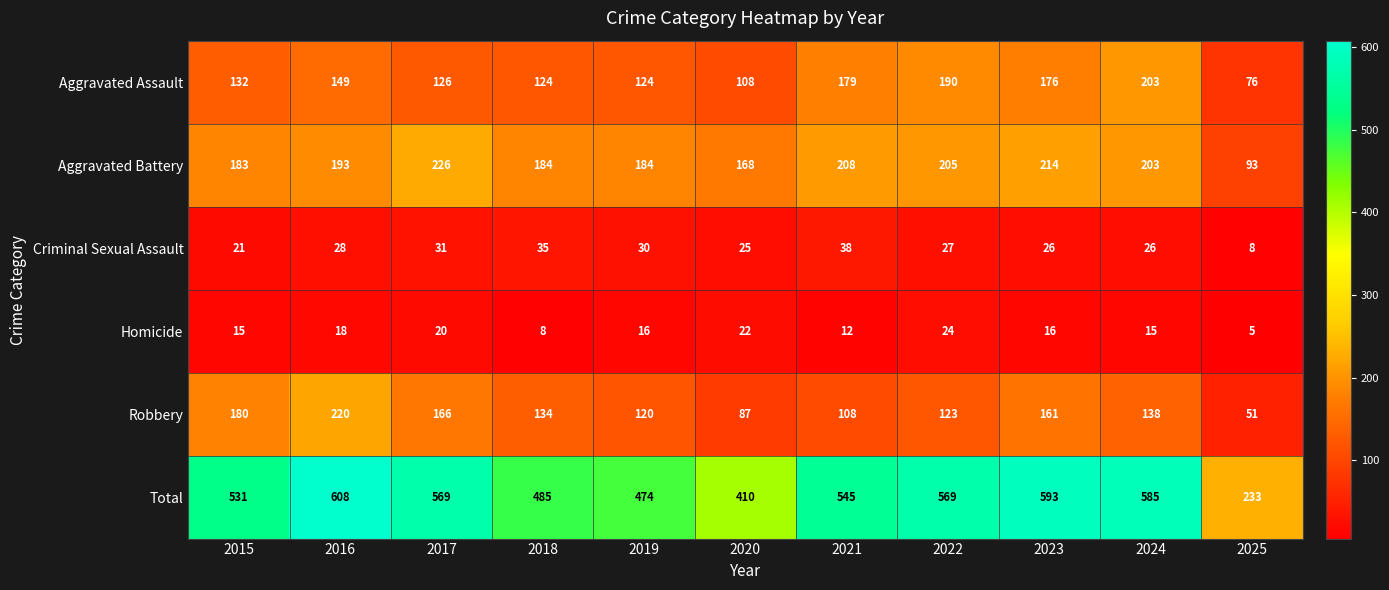

The Total series shows 133 at 2017. True or false?

False